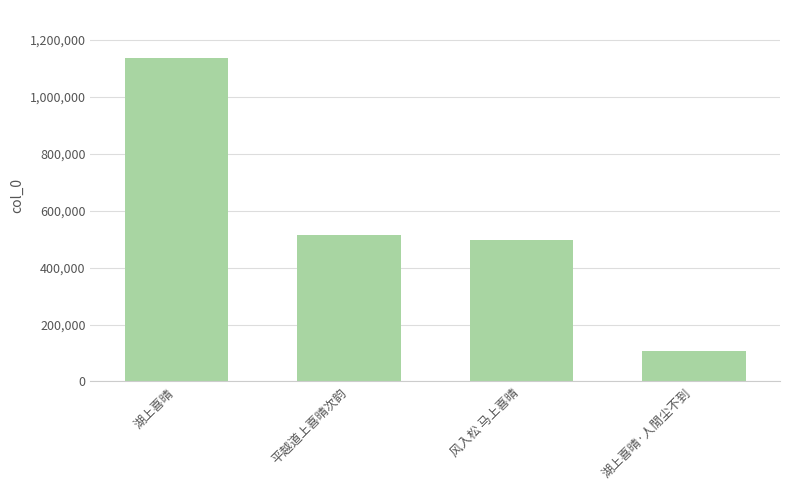

How many values are below 516042?

2